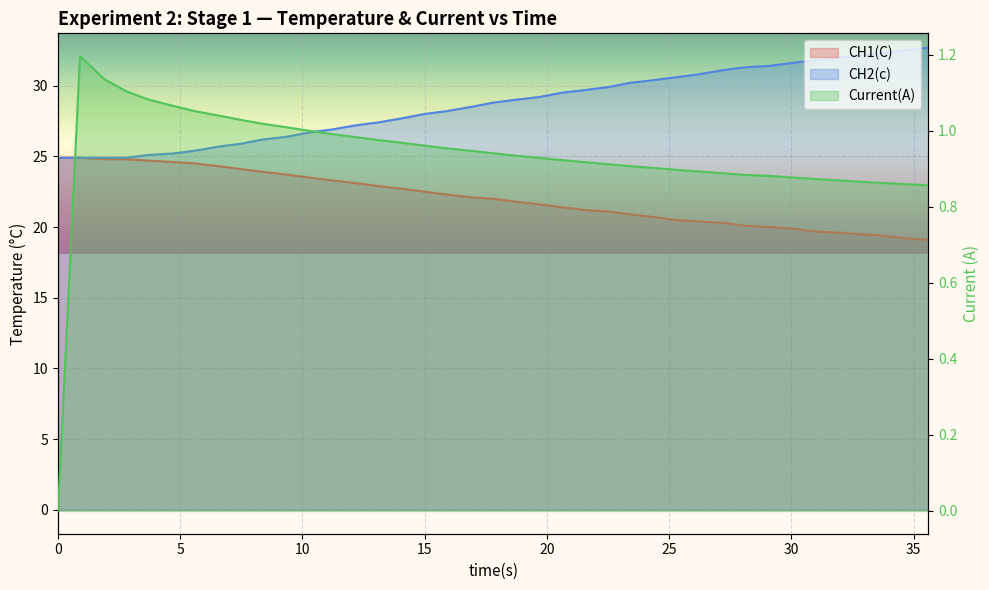

The value of Current(A) at 3.7 is 1.7. True or false?

False